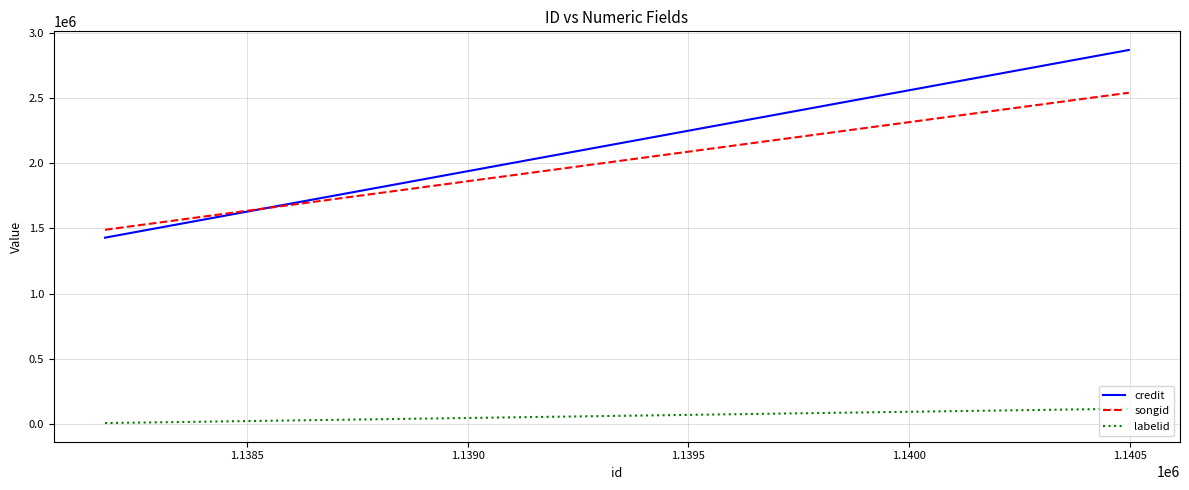

Which series has the largest range (max minus min)?

credit